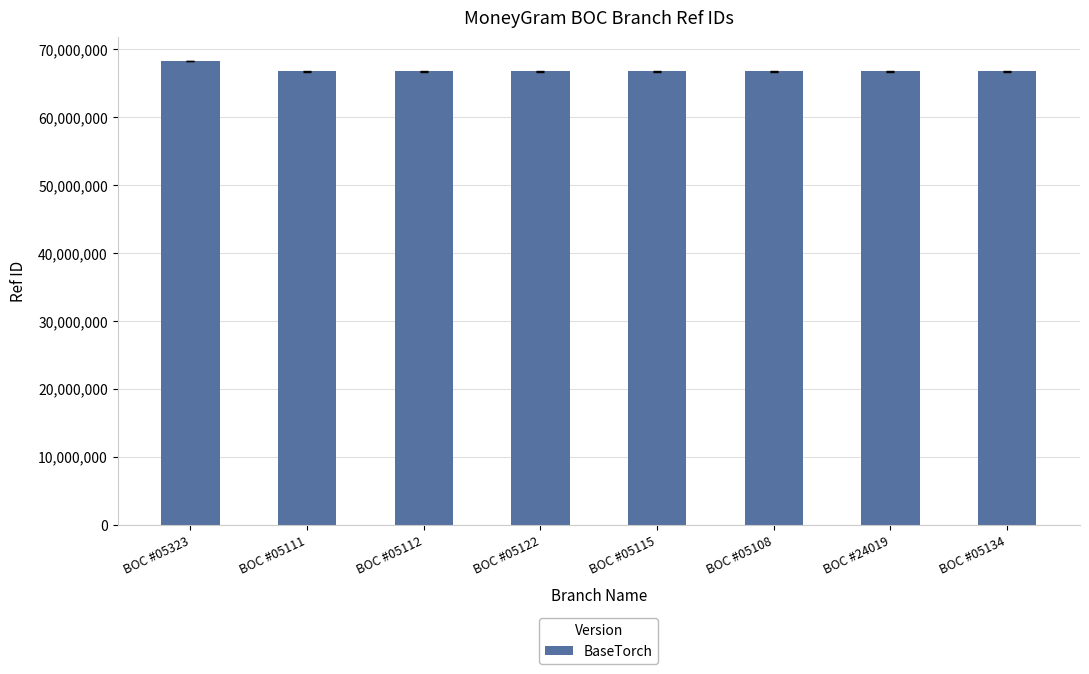

What is the value of the 3rd bar from the left?

66675673